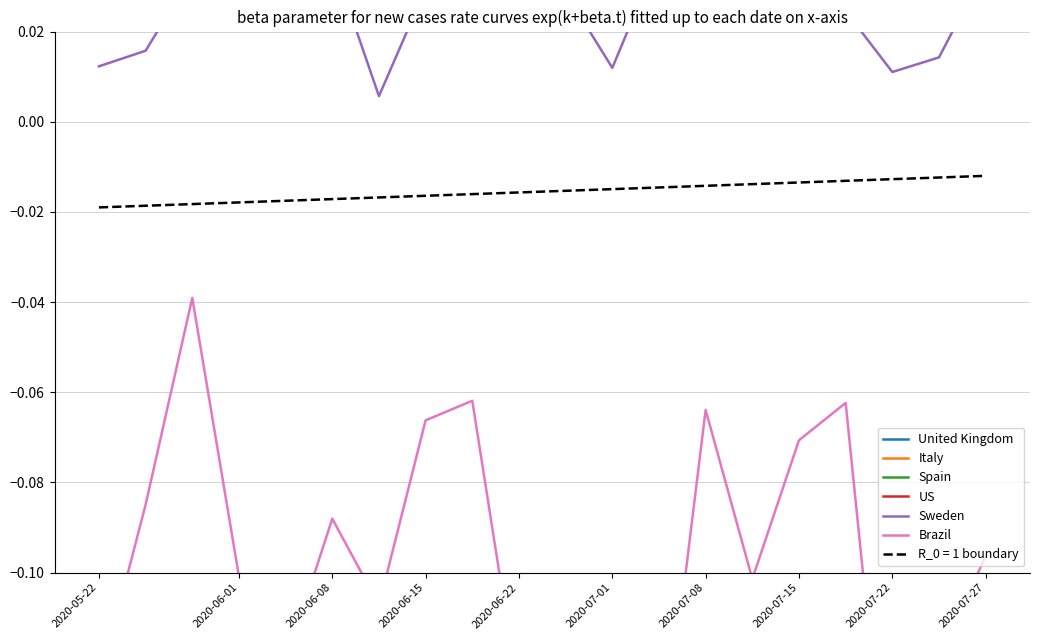

Reading left to right, transcribe all the data shown in this chart.

United Kingdom: 0.1	0.0	0.1	0.1	0.1	0.1	0.1	0.1	0.1	0.1	0.2	0.1	0.1	0.1	0.1	0.1	0.1	0.0	0.1	0.1
Italy: 0.4	0.4	0.4	0.4	0.4	0.4	0.4	0.4	0.4	0.4	0.4	0.4	0.4	0.4	0.4	0.4	0.4	0.4	0.4	0.4
Spain: 0.1	0.1	0.1	0.1	0.1	0.1	0.1	0.1	0.1	0.1	0.1	0.1	0.1	0.1	0.1	0.1	0.1	0.0	0.1	0.1
US: -0.2	-0.2	-0.2	-0.2	-0.3	-0.2	-0.3	-0.2	-0.2	-0.3	-0.1	-0.3	-0.2	-0.2	-0.2	-0.2	-0.2	-0.3	-0.3	-0.2
Sweden: 0.0	0.0	0.0	0.0	0.0	0.0	0.0	0.0	0.0	0.0	0.0	0.0	0.0	0.0	0.0	0.0	0.0	0.0	0.0	0.0
Brazil: -0.1	-0.1	-0.0	-0.1	-0.1	-0.1	-0.1	-0.1	-0.1	-0.1	-0.1	-0.1	-0.1	-0.1	-0.1	-0.1	-0.1	-0.2	-0.1	-0.1